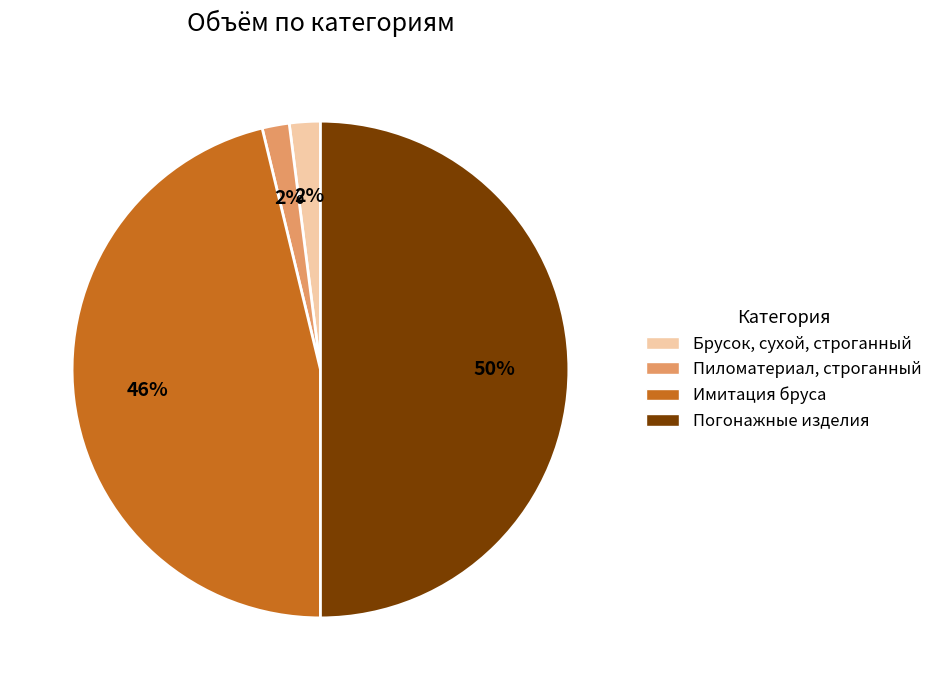

How many slices are in this pie chart?

4